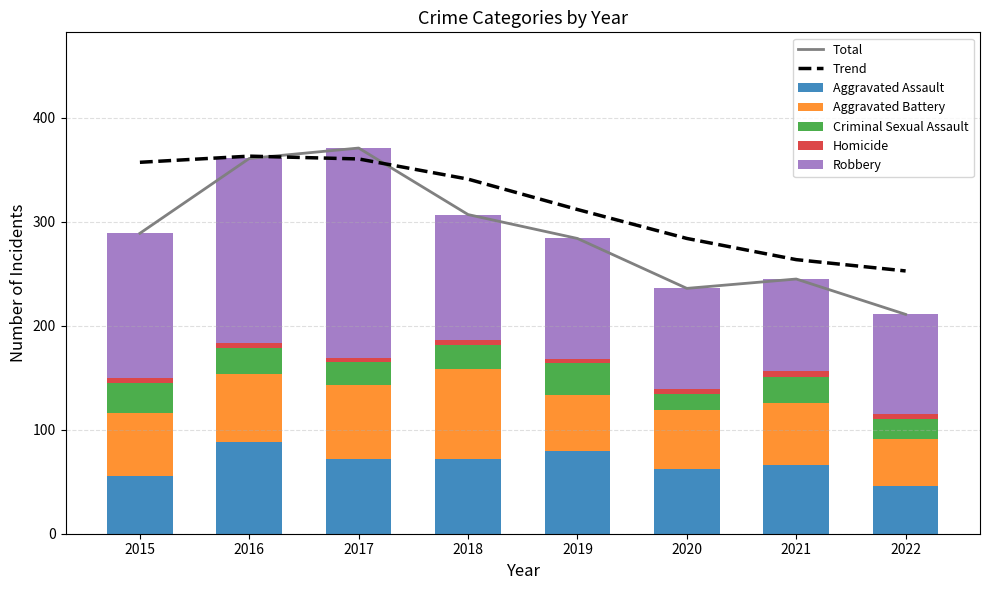

Reading left to right, transcribe all the data shown in this chart.

Aggravated Assault: 56	88	72	72	80	62	66	46
Aggravated Battery: 60	66	71	86	53	57	60	45
Criminal Sexual Assault: 29	25	22	24	31	15	25	19
Homicide: 5	4	4	4	4	5	6	5
Robbery: 139	178	202	121	116	97	88	96